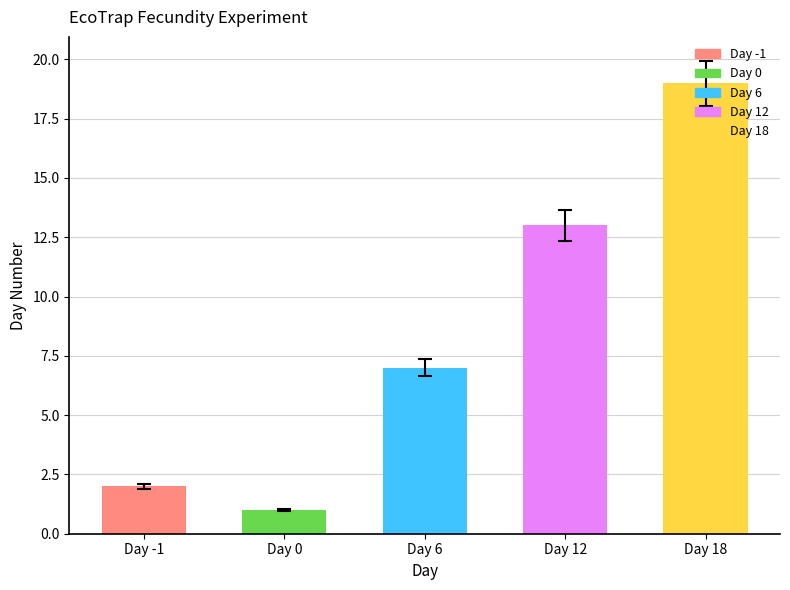

Which has a higher value, Day 18 or Day -1?

Day 18